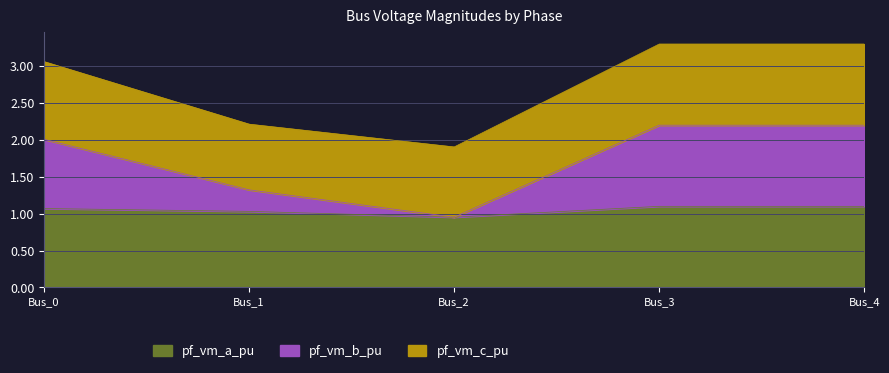

At which category is the sum across all series the highest?

Bus_3